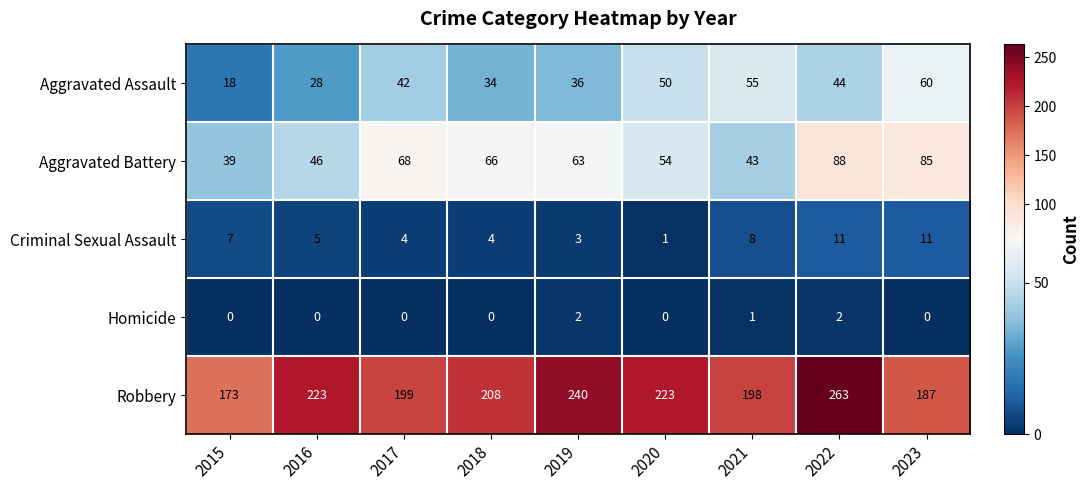

List the series in order of their peak value, highest first.

Robbery, Aggravated Battery, Aggravated Assault, Criminal Sexual Assault, Homicide